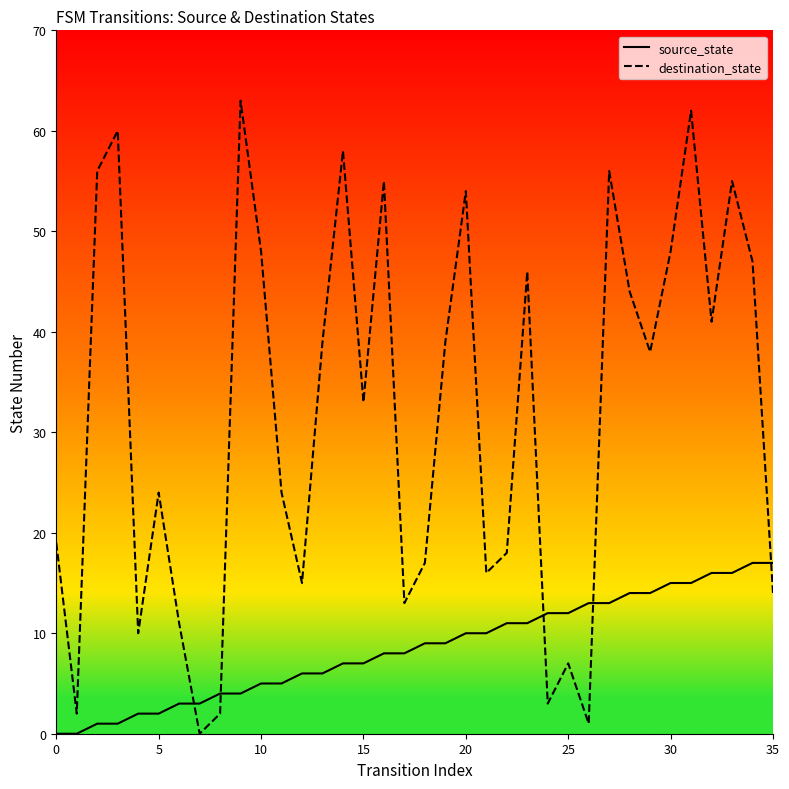

Rank the series at 23 from highest to lowest value.

destination_state, source_state